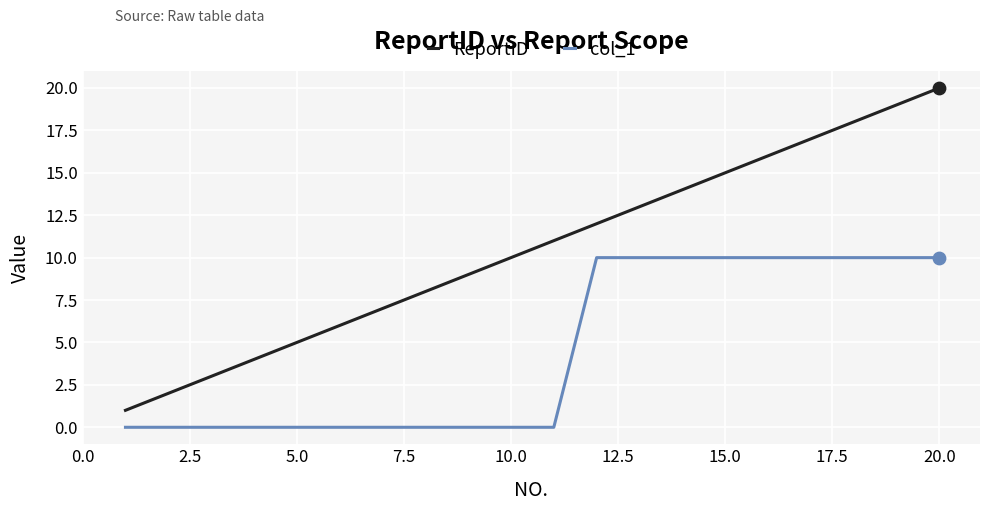

Which series has the largest total across all categories?

ReportID